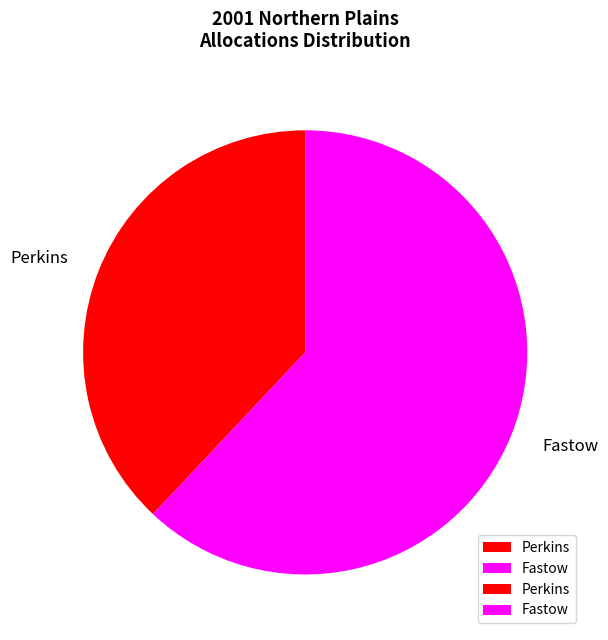

Rank the categories by value from lowest to highest.

Perkins, Fastow